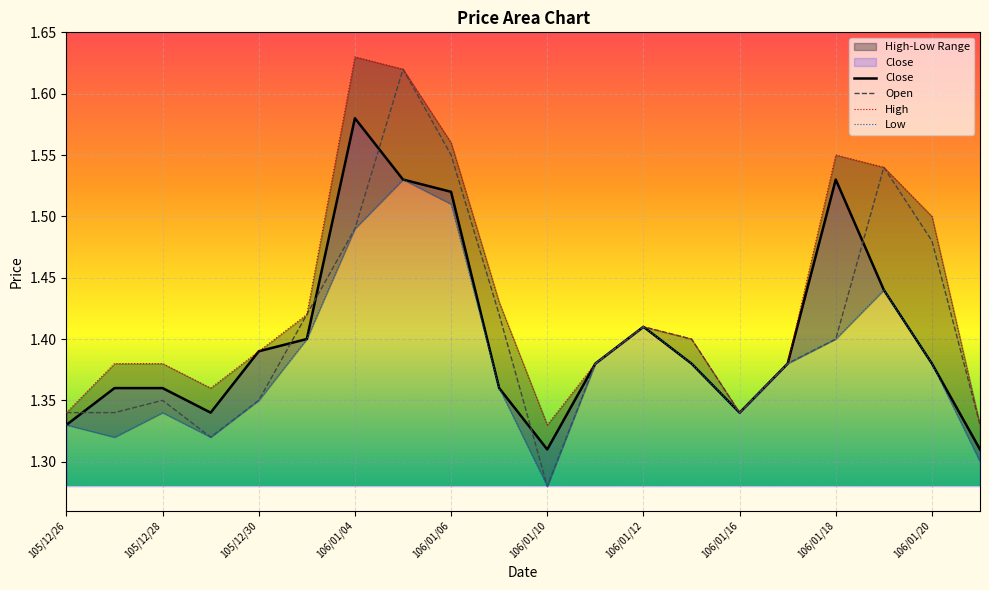

Which series has the widest spread of values?

Open